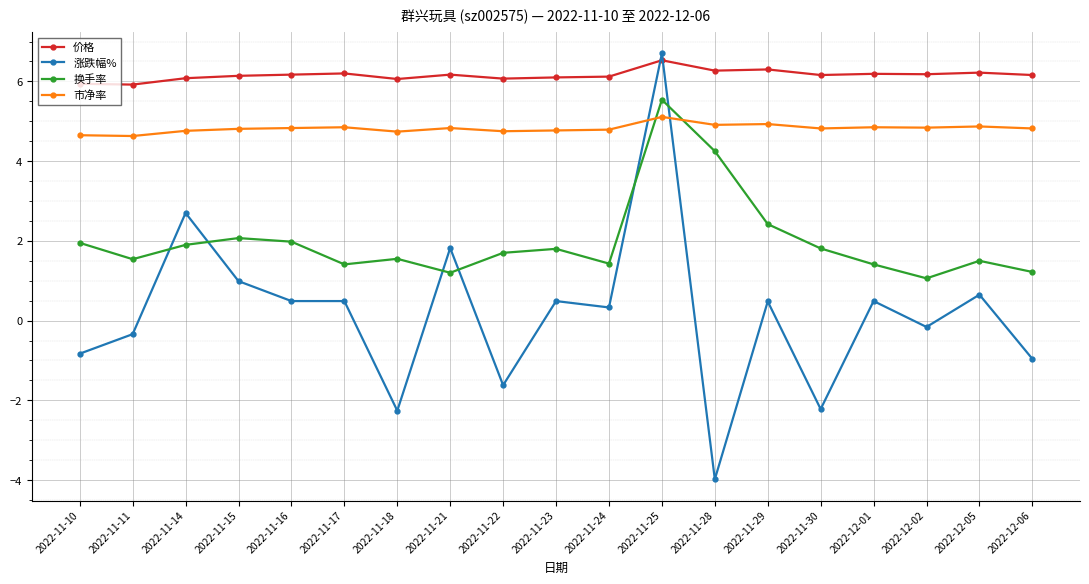

The value of 价格 at 2022-11-14 is 8.9. True or false?

False